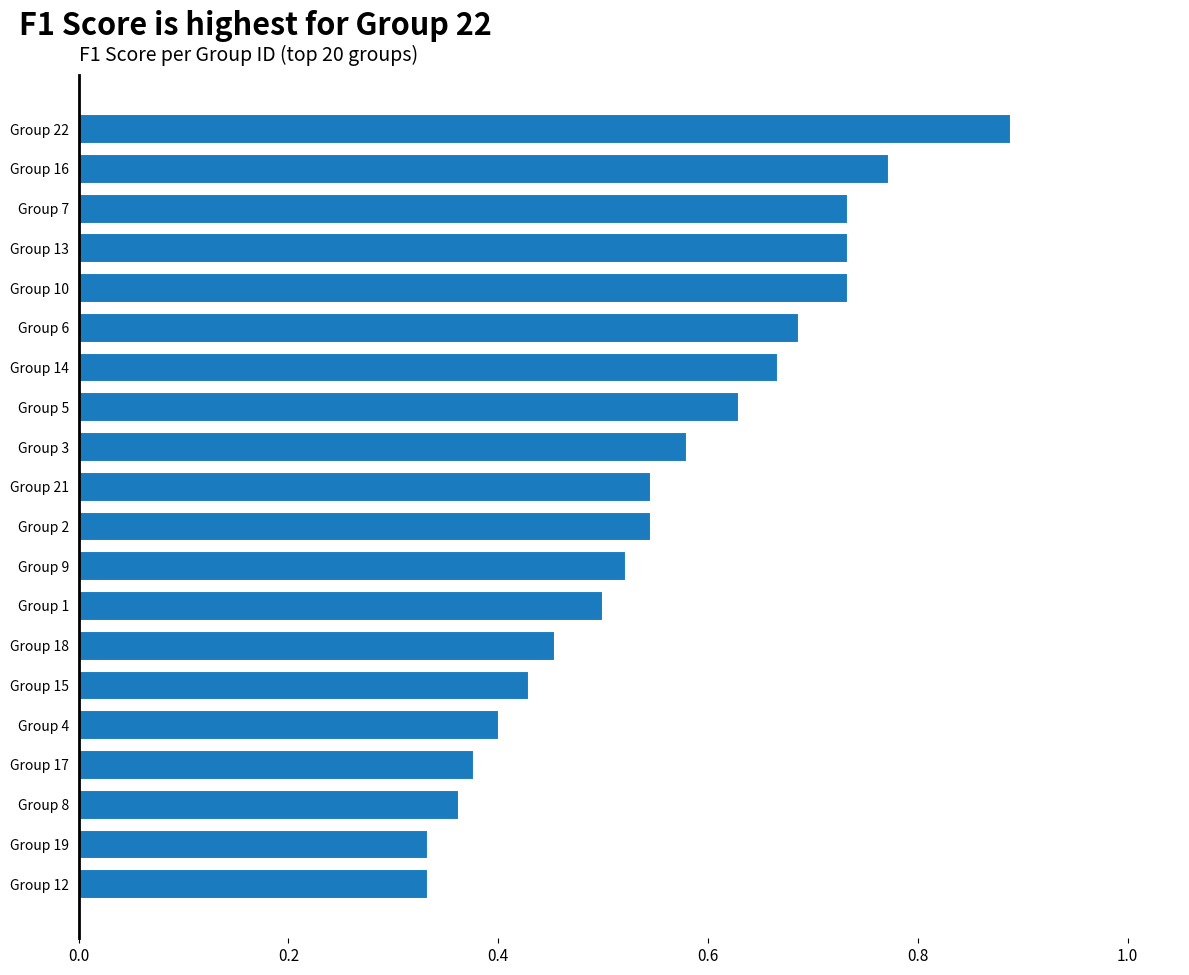

Are the bars horizontal?

Yes